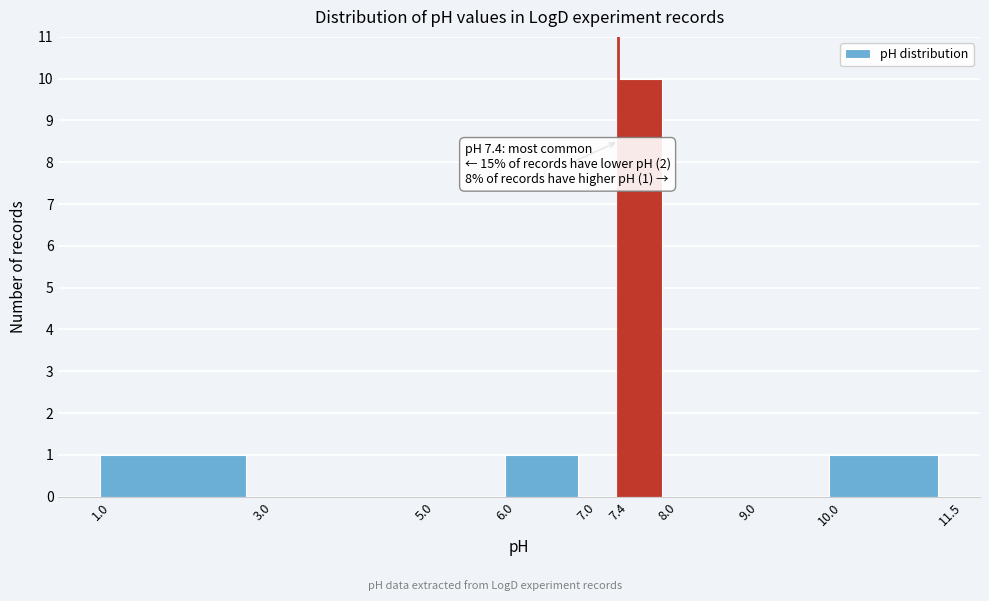

Over which range of the x-axis is the bar tallest?

7.4 to 8.0